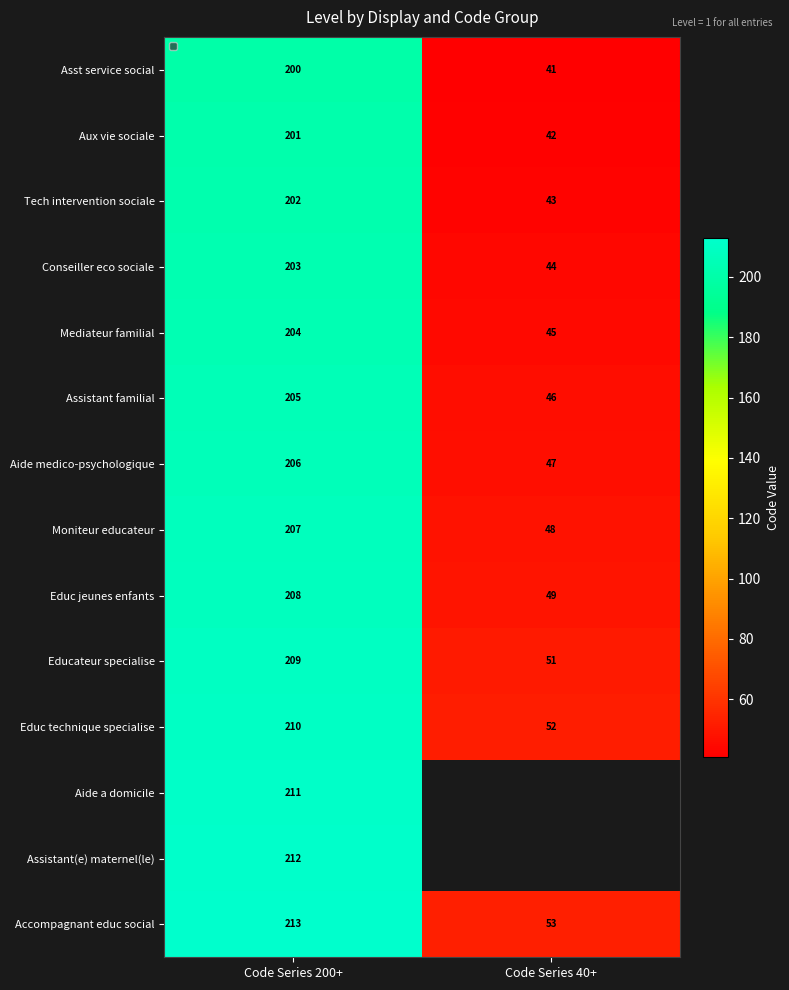

What is the difference between the highest and lowest values at Code Series 200+?

13